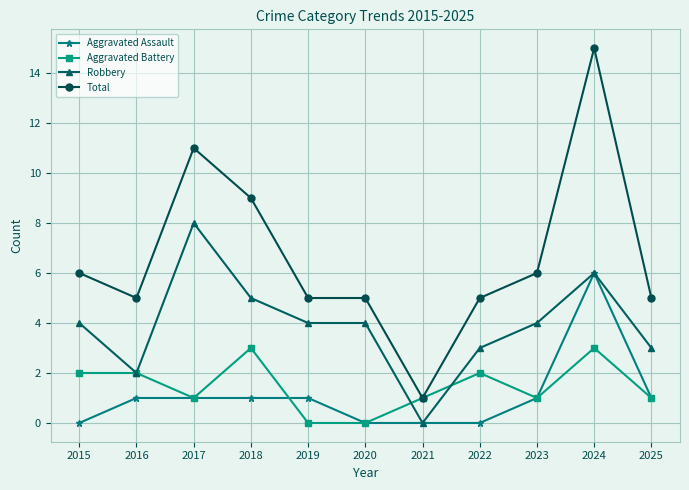

Which series has the widest spread of values?

Total